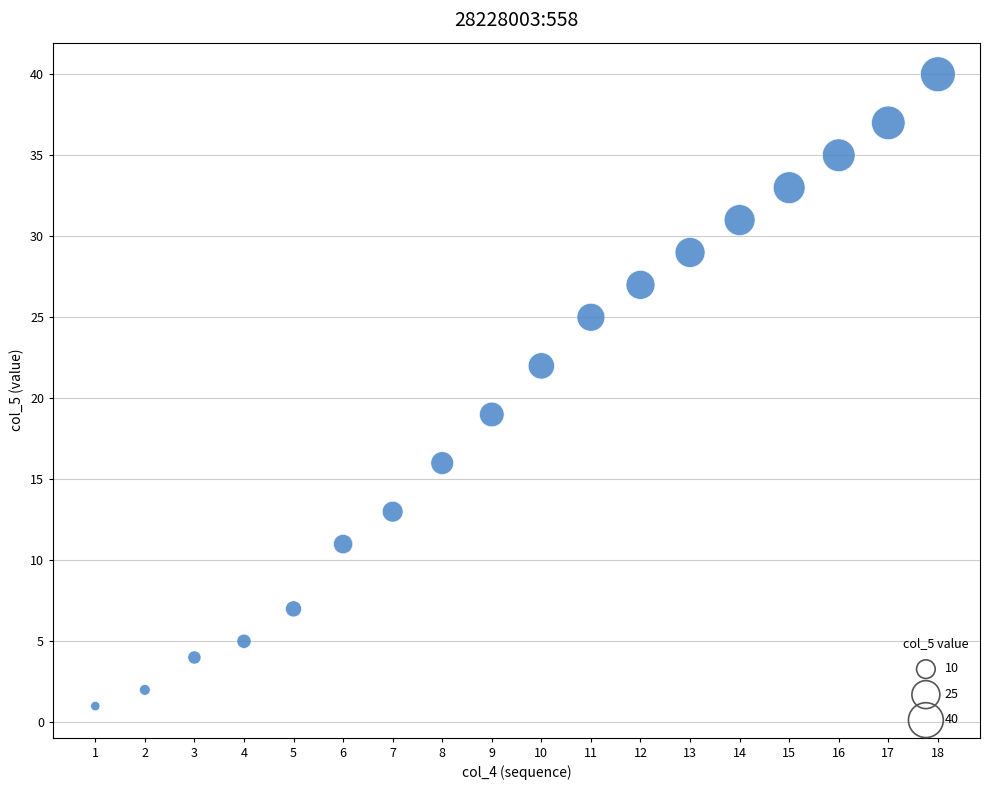

What Y value in the scatter plot is closest to 20?

19